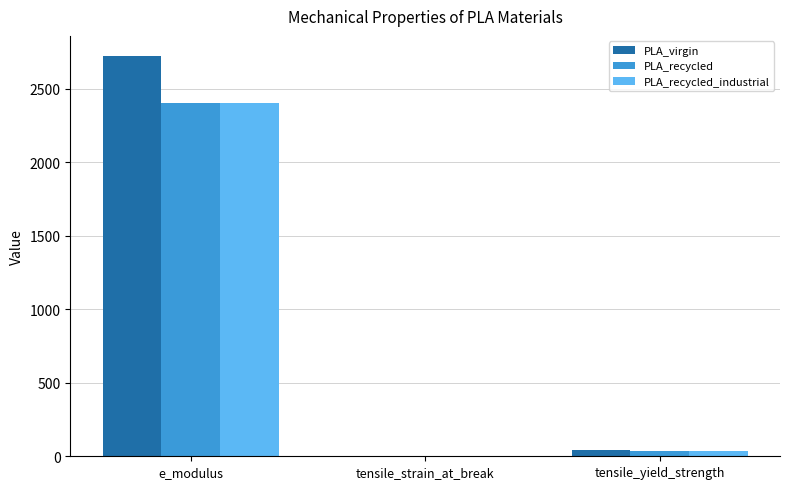

Is it true that PLA_virgin equals 2724.0 at e_modulus?

True